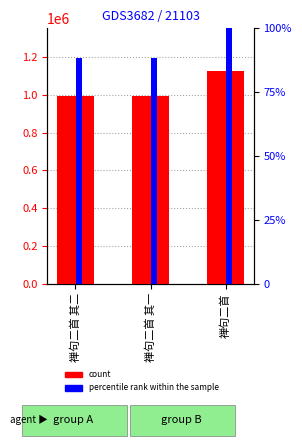

Rank the series by their average value, from lowest to highest.

percentile rank within the sample, count